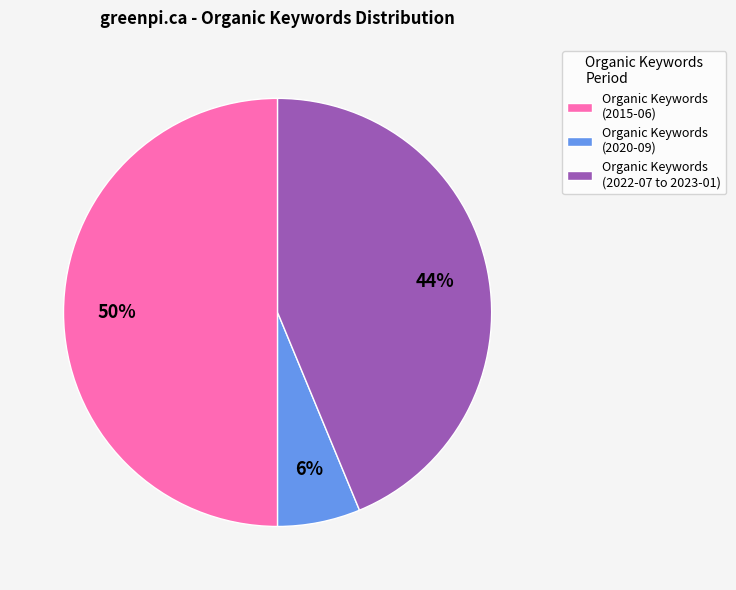

How many segments does this pie chart have?

3